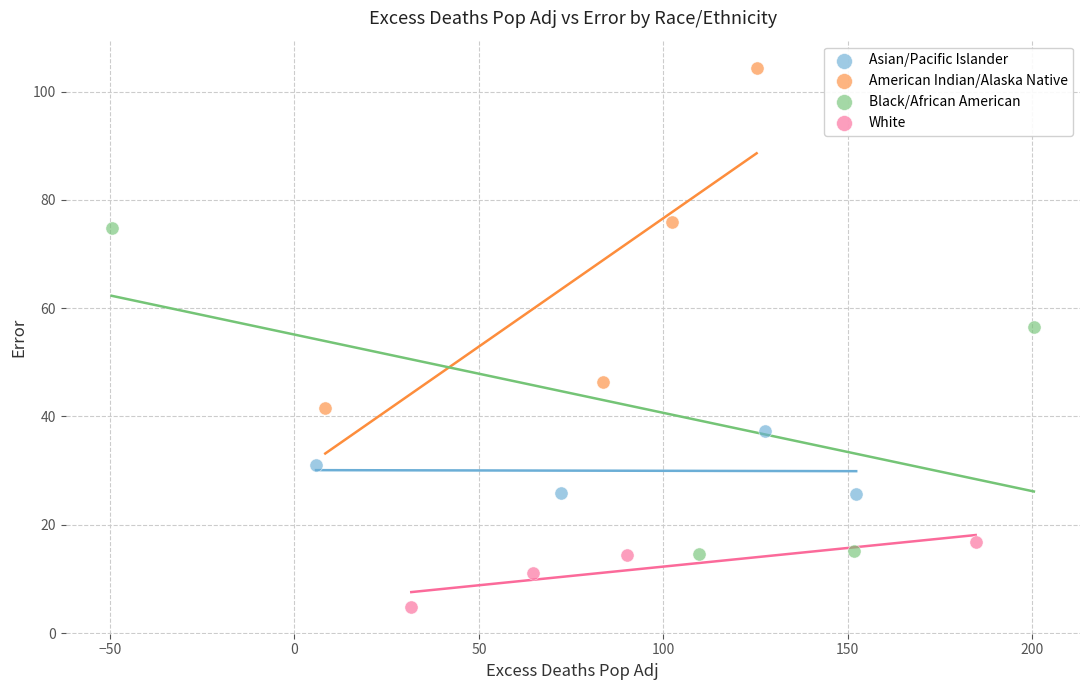

Which series reaches the minimum Y coordinate?

White